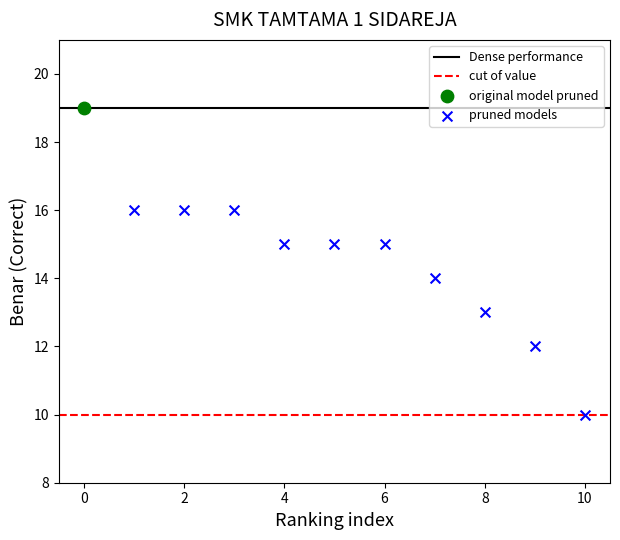

Which series contains the highest Y value?

original model pruned